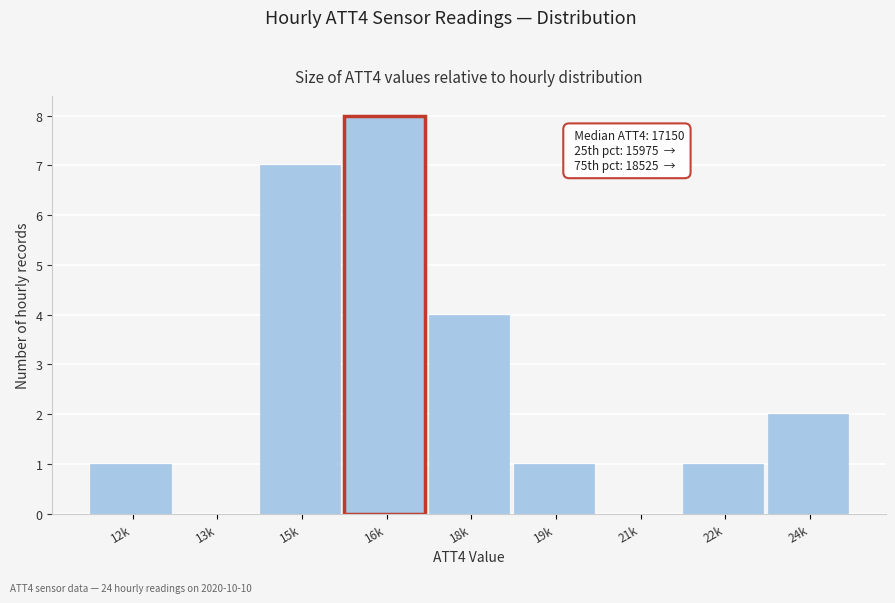

Reading left to right, extract all data points from this chart.

12k=1	13k=0	15k=7	16k=8	18k=4	19k=1	21k=0	22k=1	24k=2